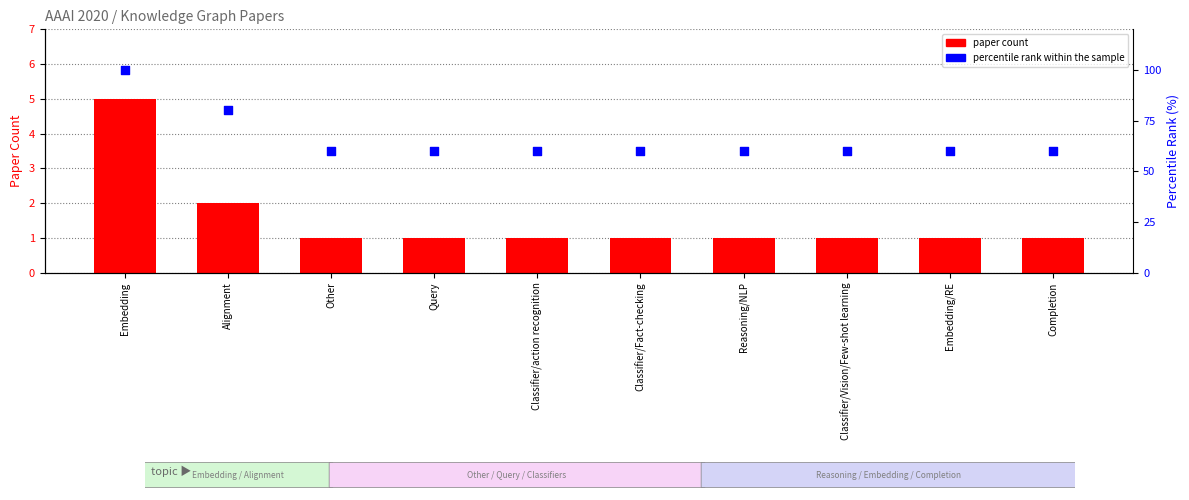

At which category is the sum across all series the highest?

Embedding